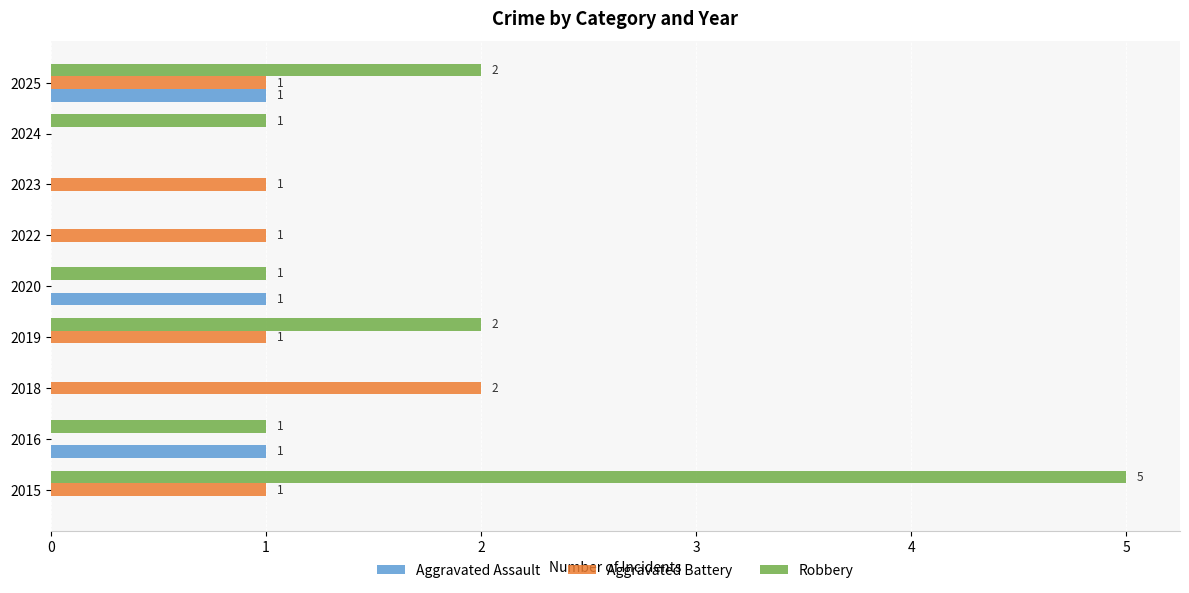

Between 2015 and 2023, which series saw the biggest shift?

Robbery